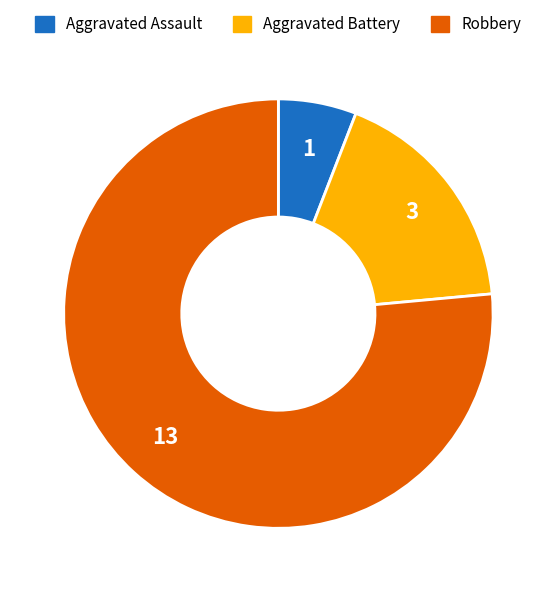

Is the sum of Aggravated Assault and Robbery greater than half?

Yes